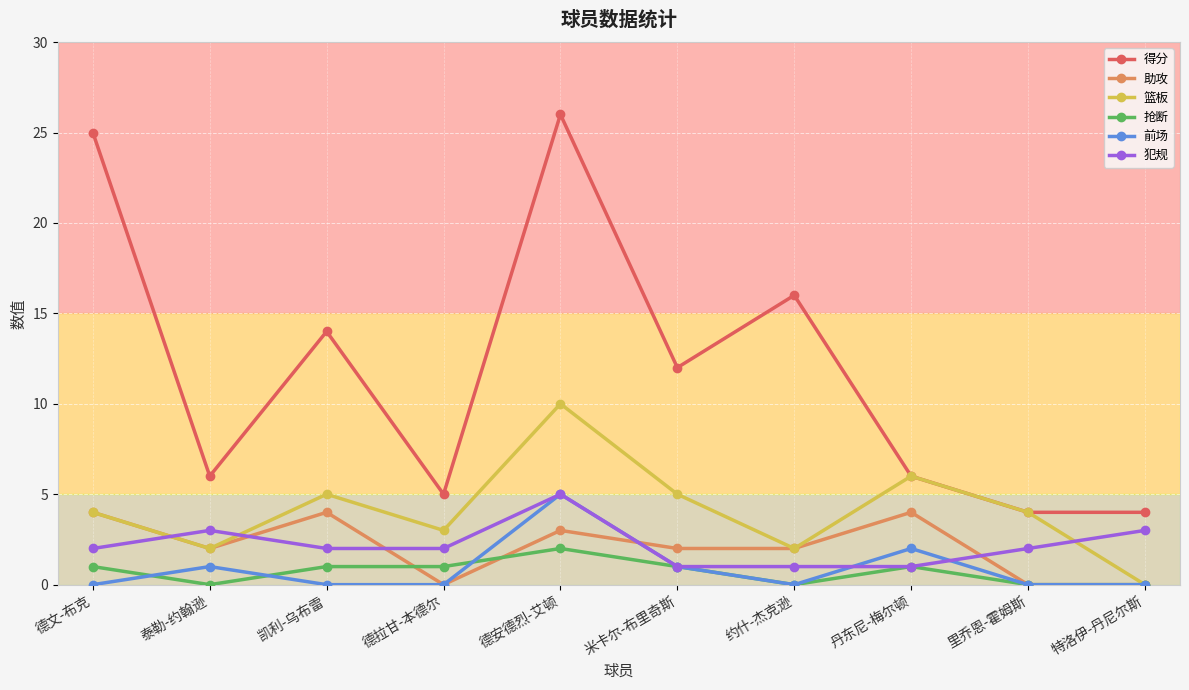

Which series changed the most between 德拉甘-本德尔 and 米卡尔-布里奇斯?

得分